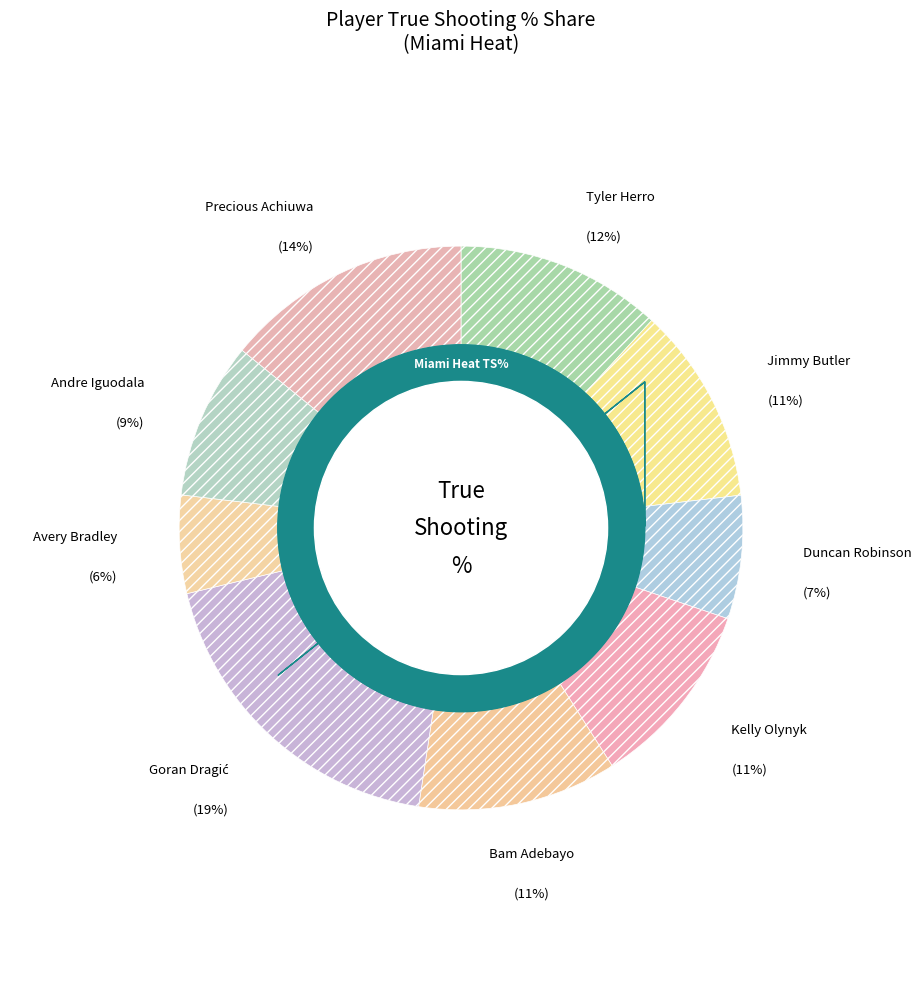

Rank the categories by value from highest to lowest.

Goran Dragić, Precious Achiuwa, Tyler Herro, Bam Adebayo, Jimmy Butler, Kelly Olynyk, Andre Iguodala, Duncan Robinson, Avery Bradley